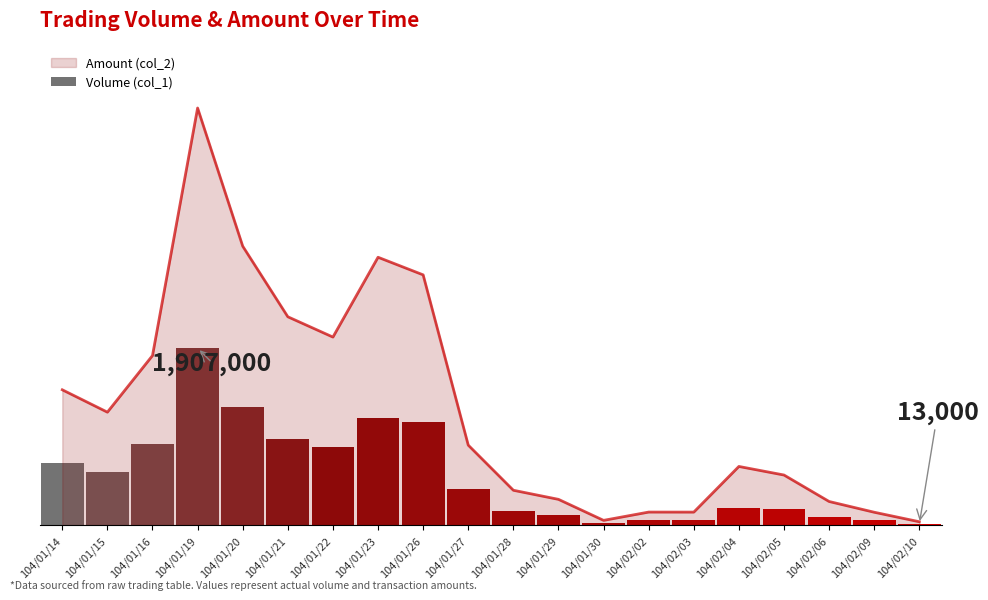

The value at 104/02/02 is 56000. True or false?

True